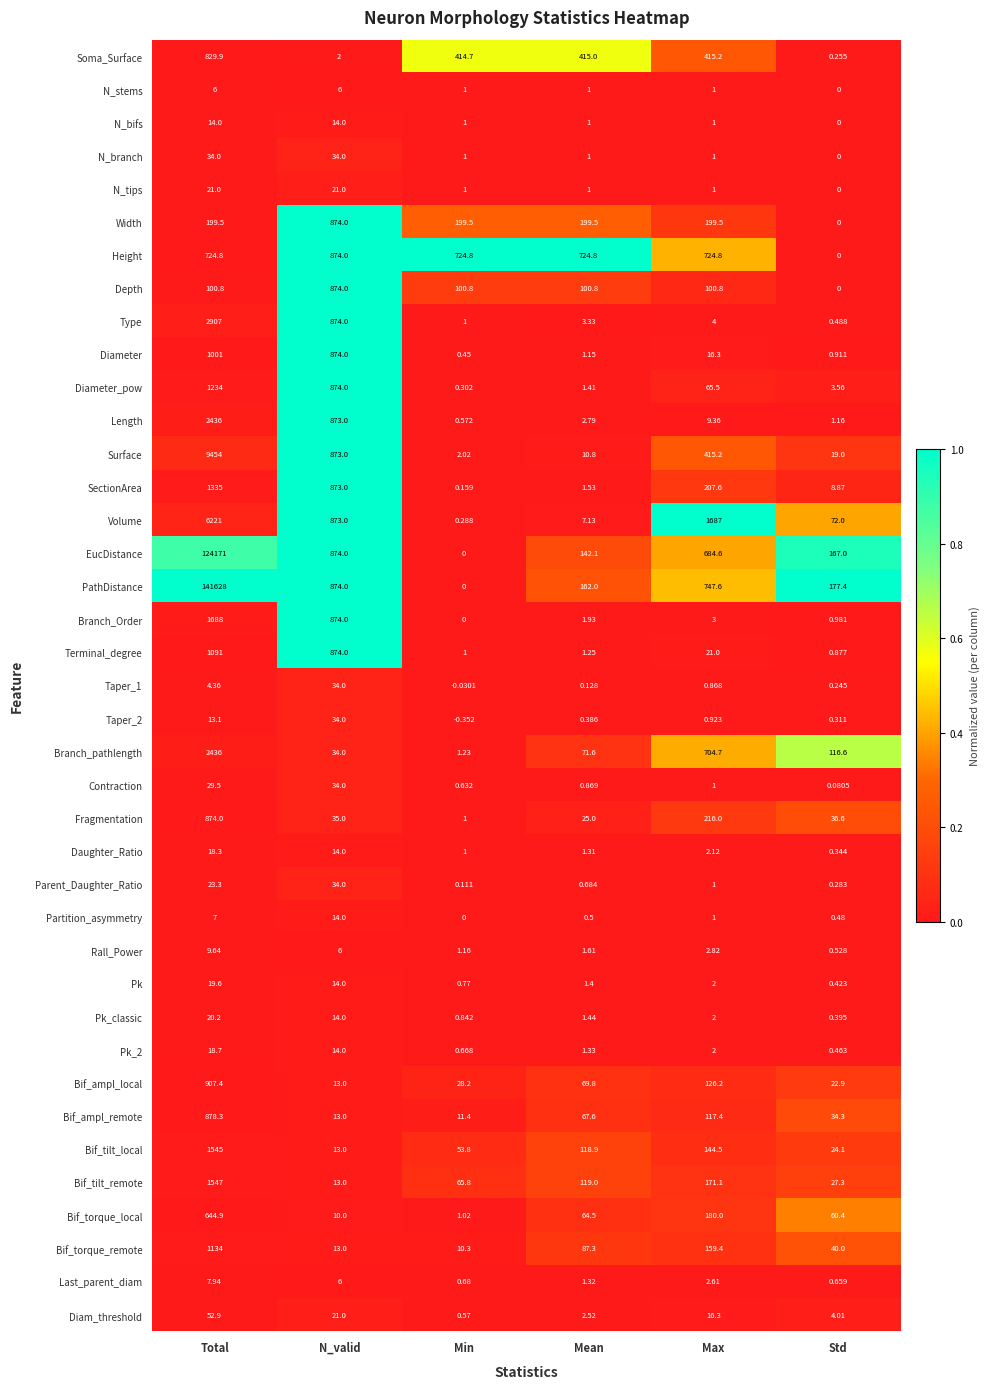

Which series changed the most between N_valid and Mean?

Diameter